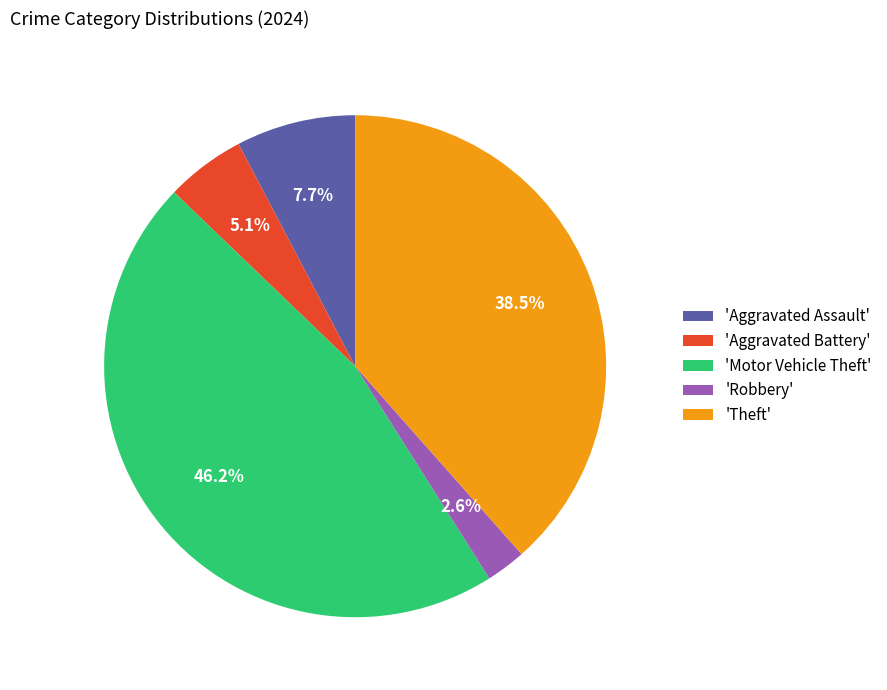

Rank the categories by value from lowest to highest.

'Robbery', 'Aggravated Battery', 'Aggravated Assault', 'Theft', 'Motor Vehicle Theft'